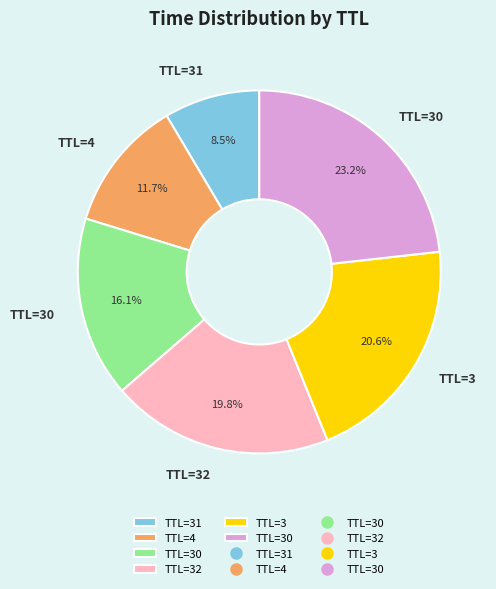

Does any single category account for the majority?

No